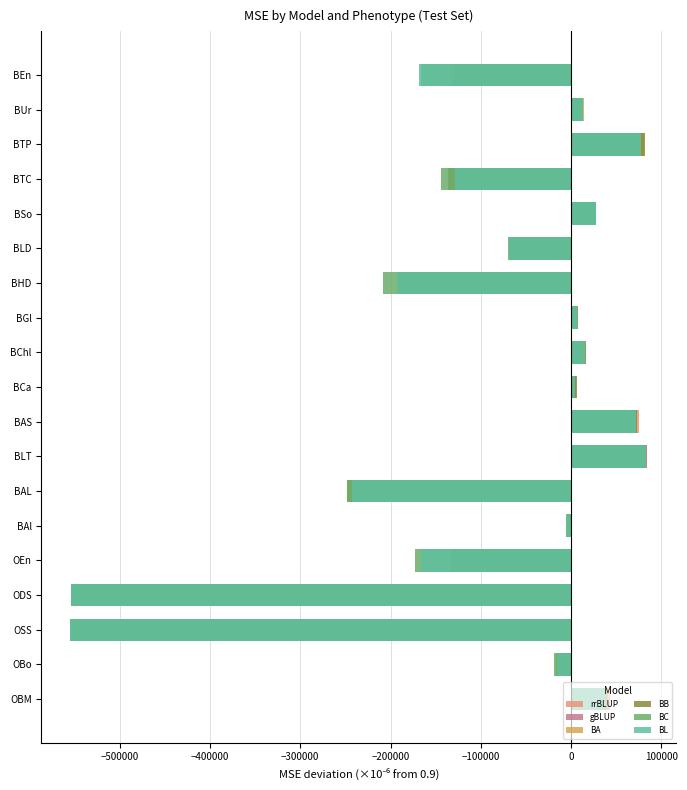

How many positive values does the rrBLUP series have?

9